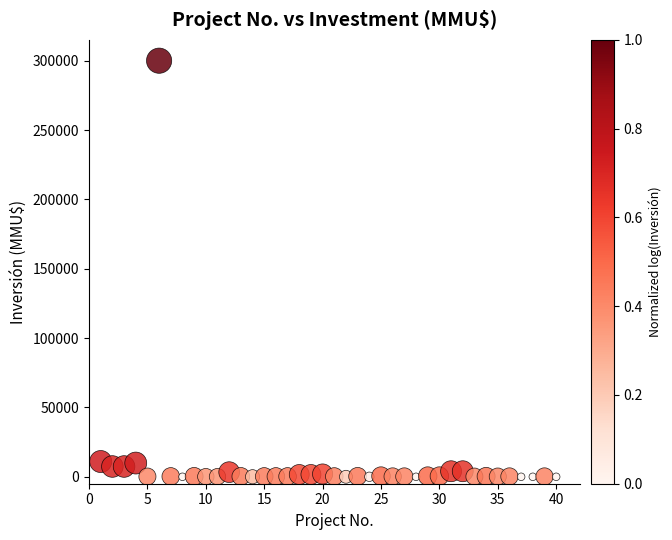

What is the range of X values (max minus min)?

39